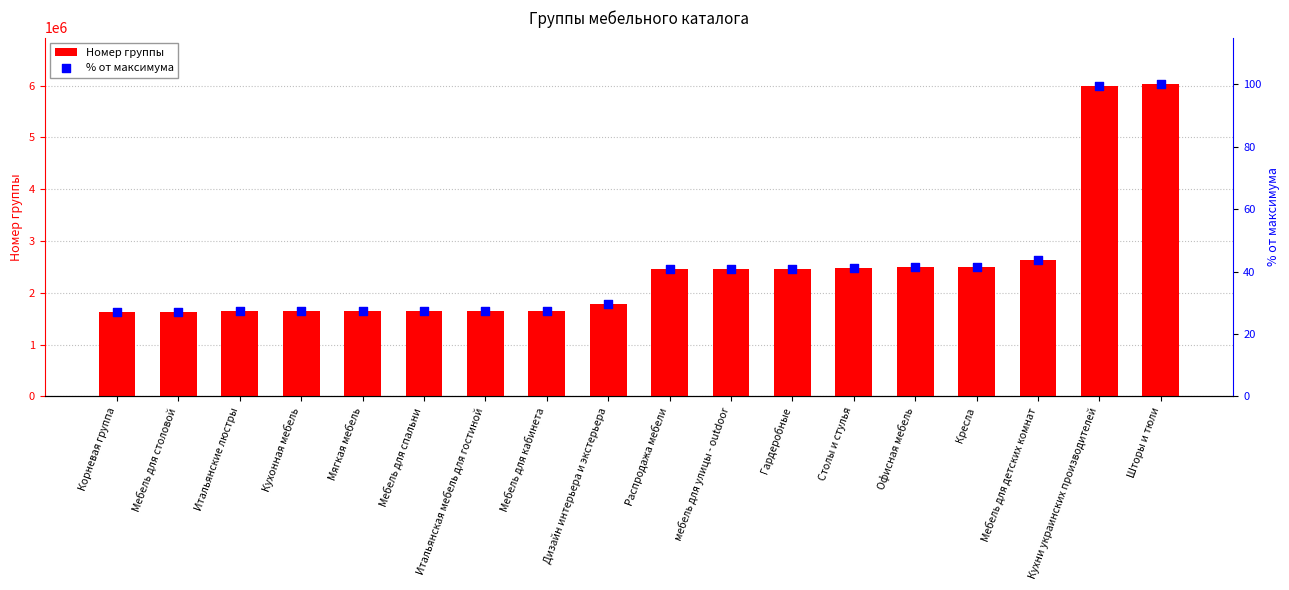

At which category is the sum across all series the highest?

Шторы и тюли